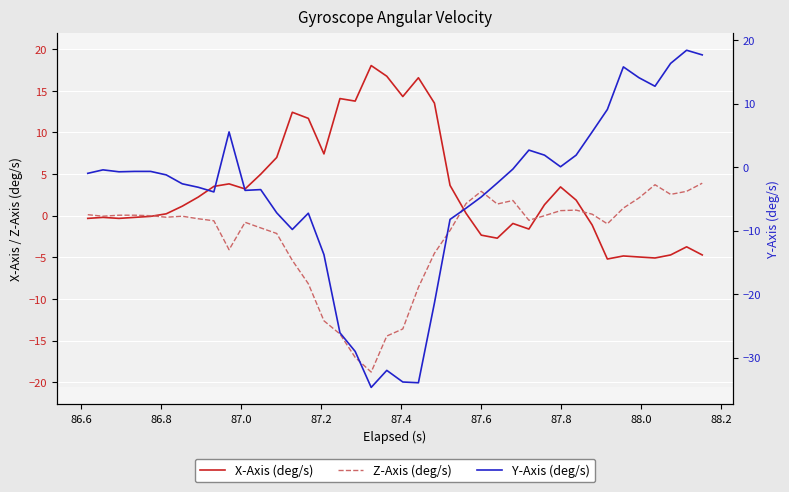

Is the value of X-Axis (deg/s) at 38 greater than the value of Z-Axis (deg/s) at 31?

No